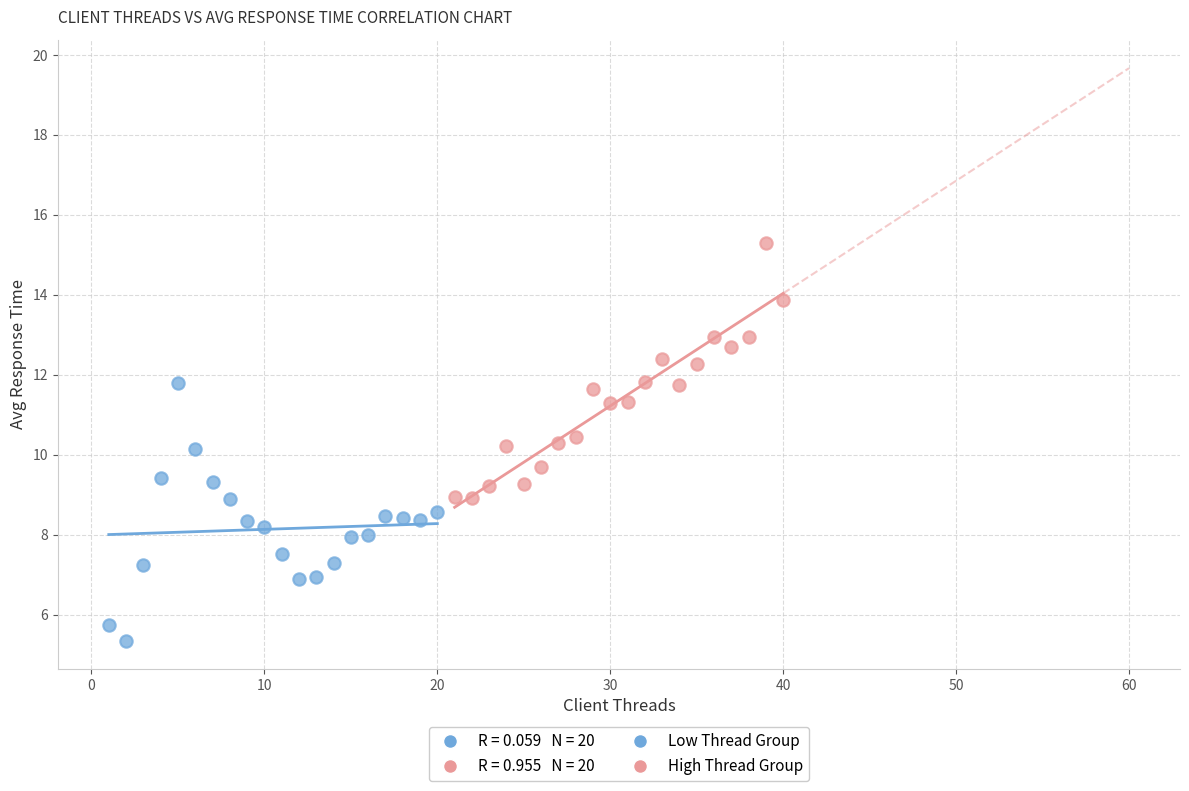

Which series contains the highest Y value?

High Thread Group